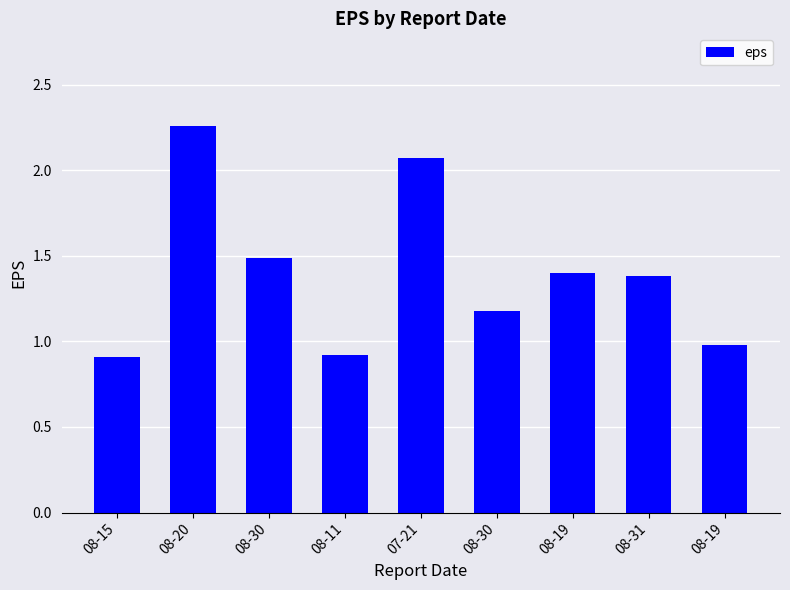

How many data points does each series have?

9